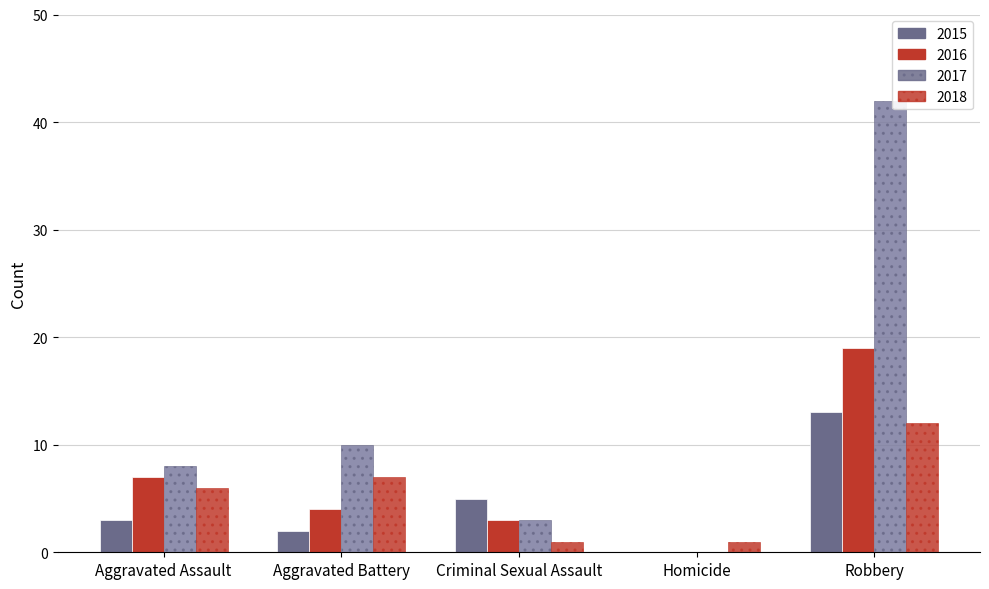

How many series are shown in this chart?

4